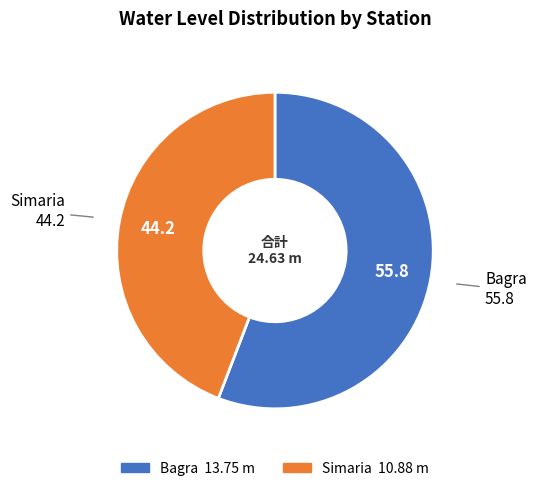

Is it true that Bagra is 42% of the pie?

False